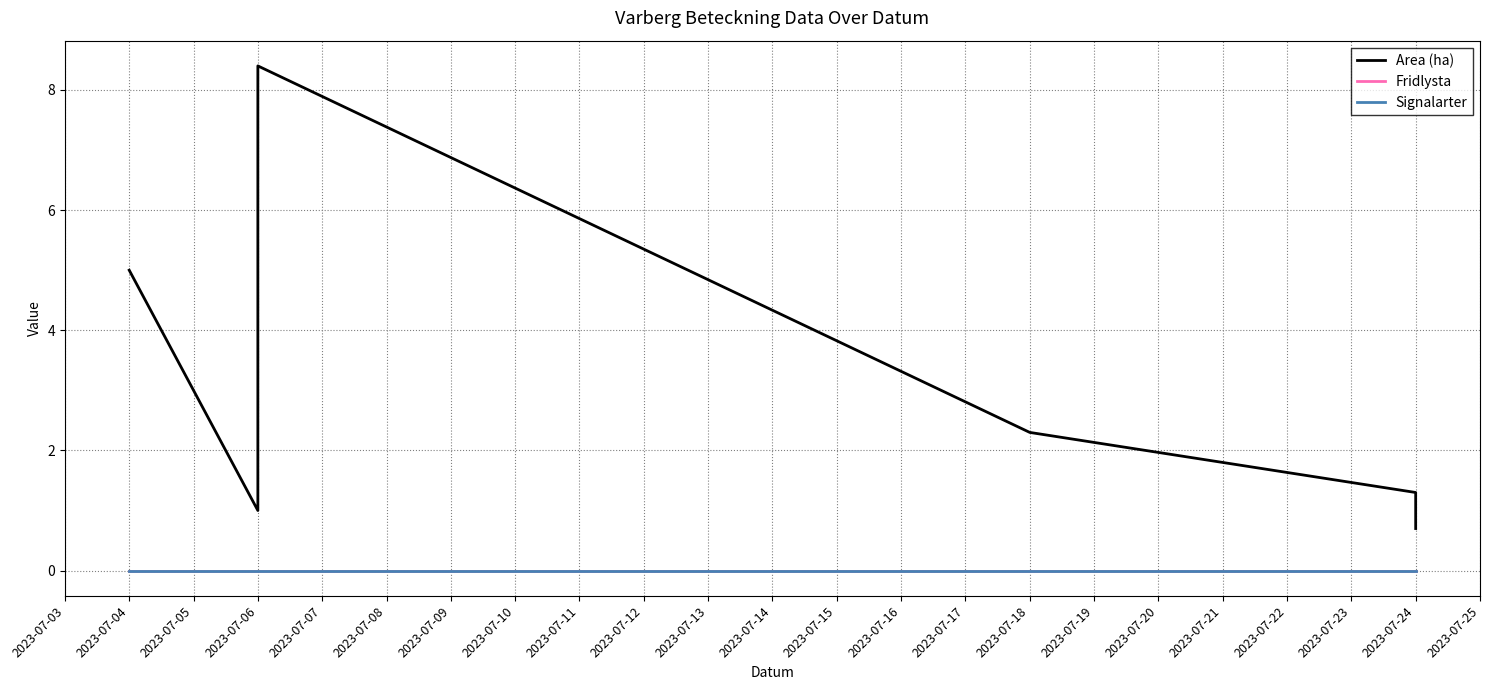

Which series has the largest range (max minus min)?

Area (ha)